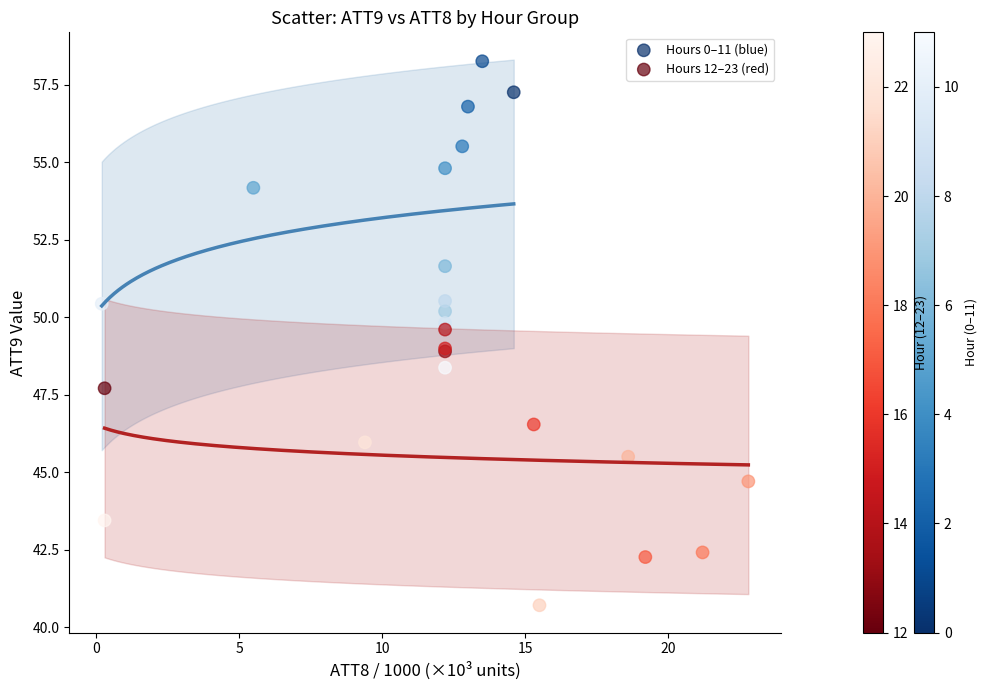

Which series contains the highest Y value?

Hours 0–11 (blue)